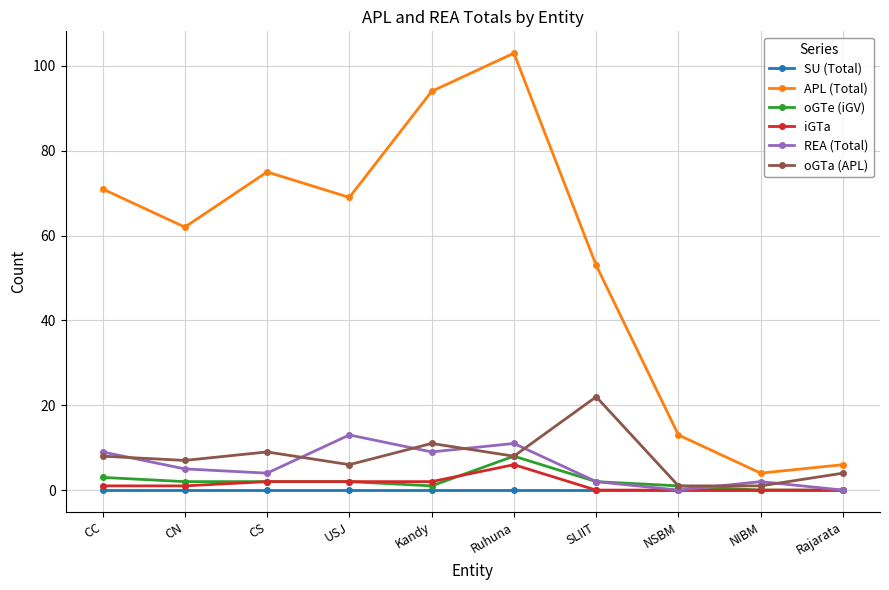

How many lines are shown in the chart?

6